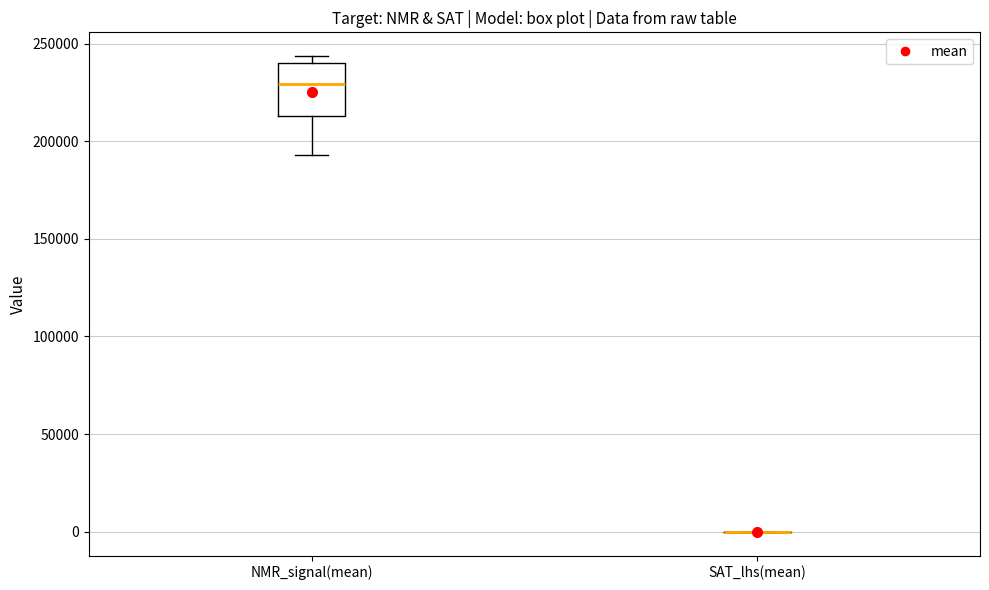

Reading left to right, transcribe this box plot: for each box, give where its median line is, the range the box spans, and where its two whiskers end, as read against the y-axis. The values are not printed on the chart, so give them approximately, as read against the axis.

NMR_signal(mean): median 230000, box 215000 to 240000, whiskers 195000 to 245000
SAT_lhs(mean): box collapsed to a line at 0, whiskers 0 to 0